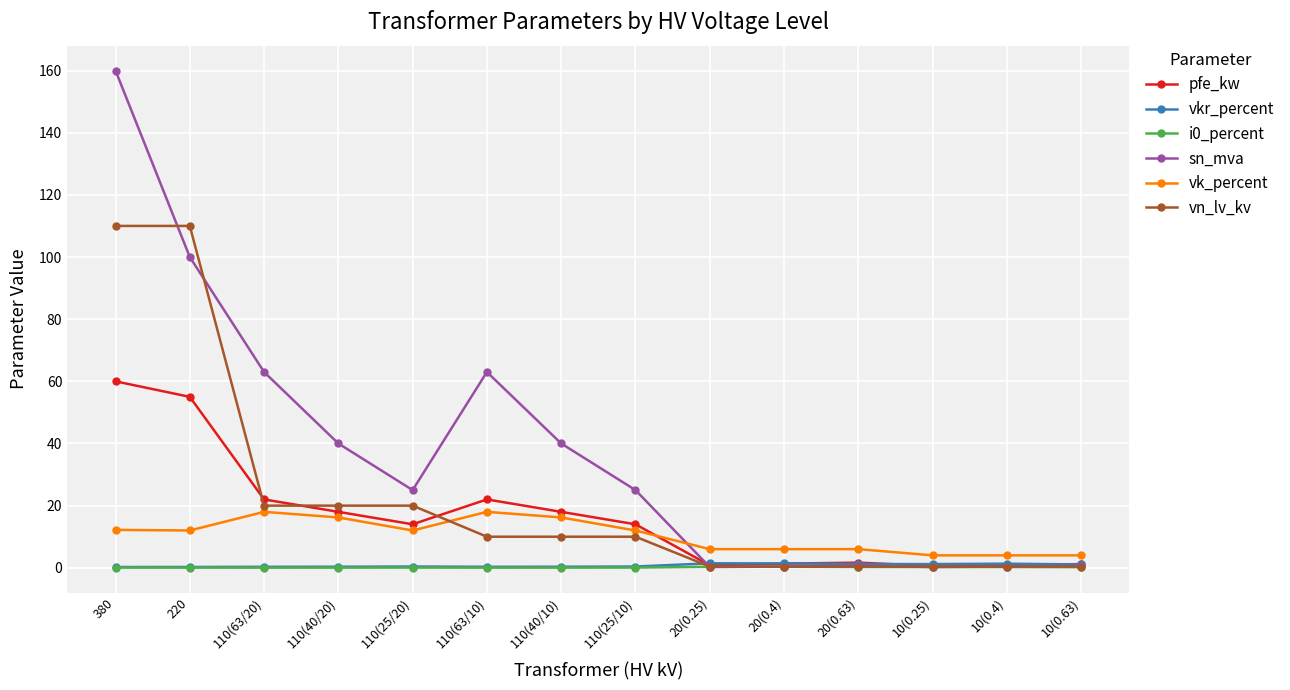

The vkr_percent series shows 1.1 at 10(0.63). True or false?

True